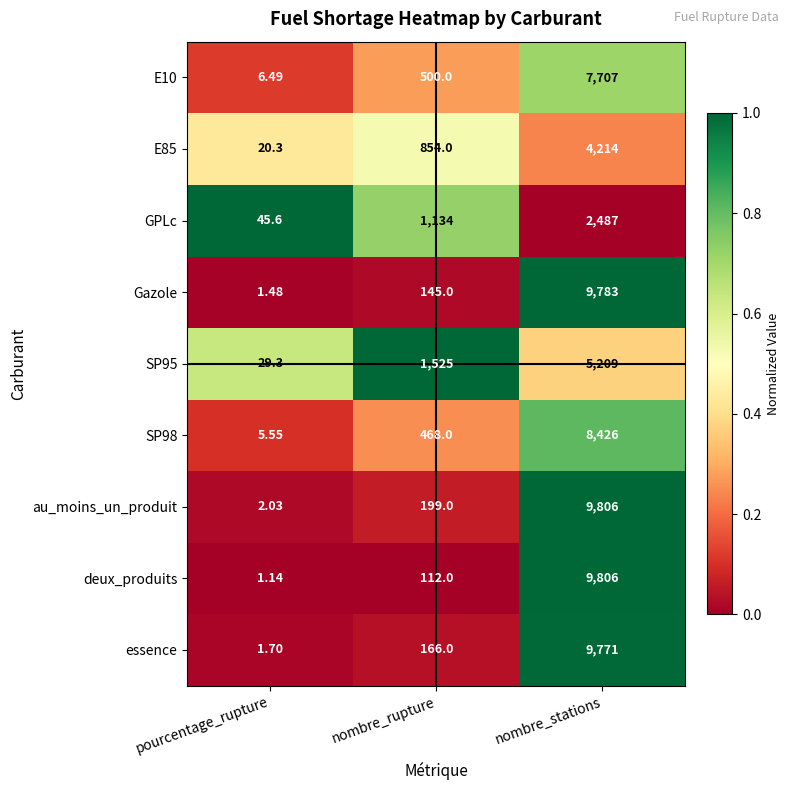

Which category has the lowest value in the SP95 series?

pourcentage_rupture